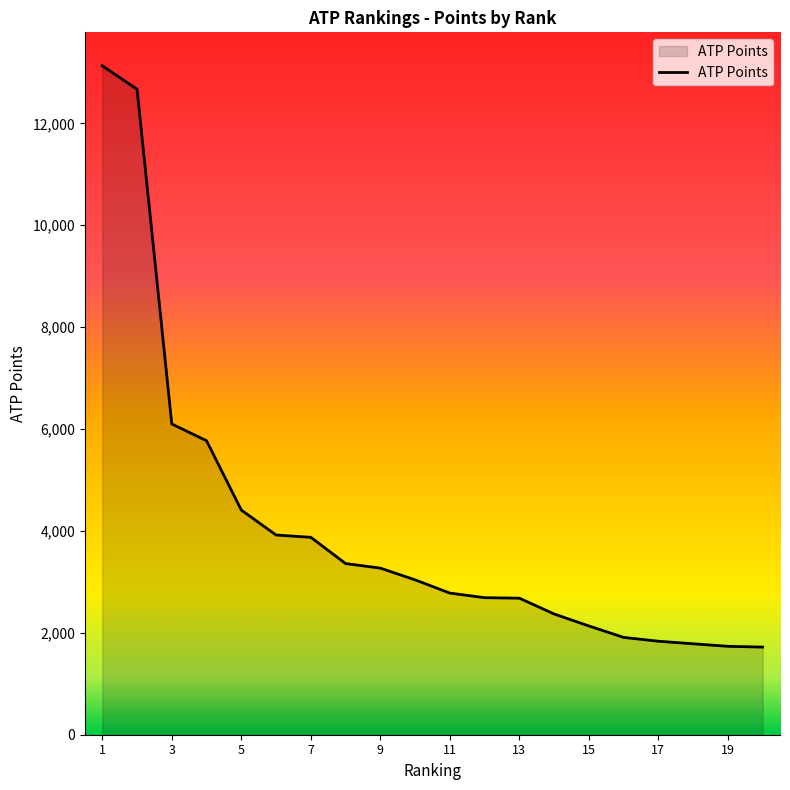

How many lines are shown in the chart?

1